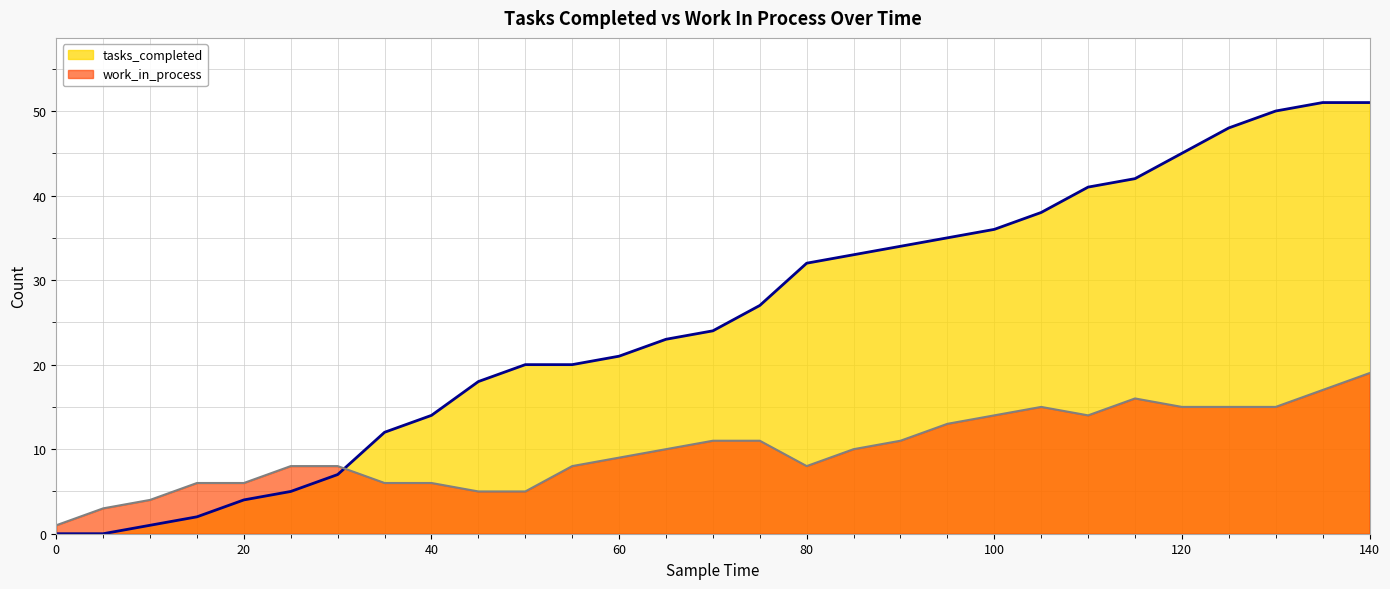

What is the spread (max minus min) of values at 35?

6